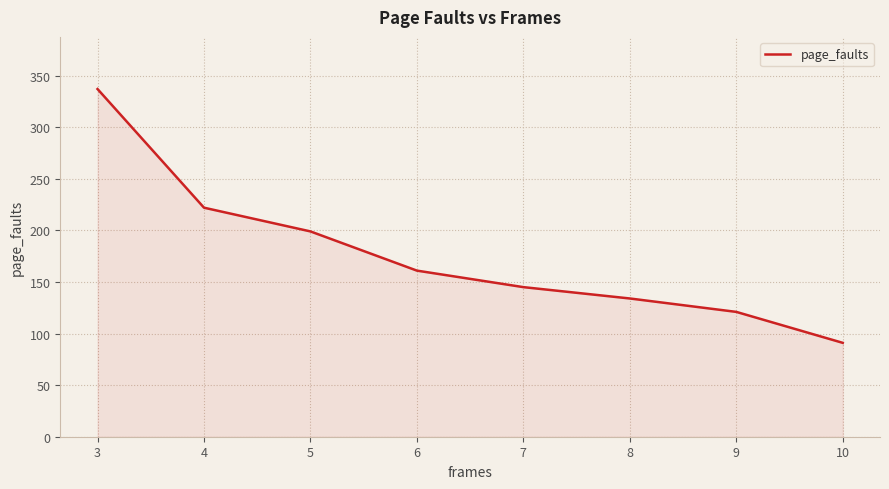

Reading left to right, what are all the values shown in this chart?

3=337	4=222	5=199	6=161	7=145	8=134	9=121	10=91